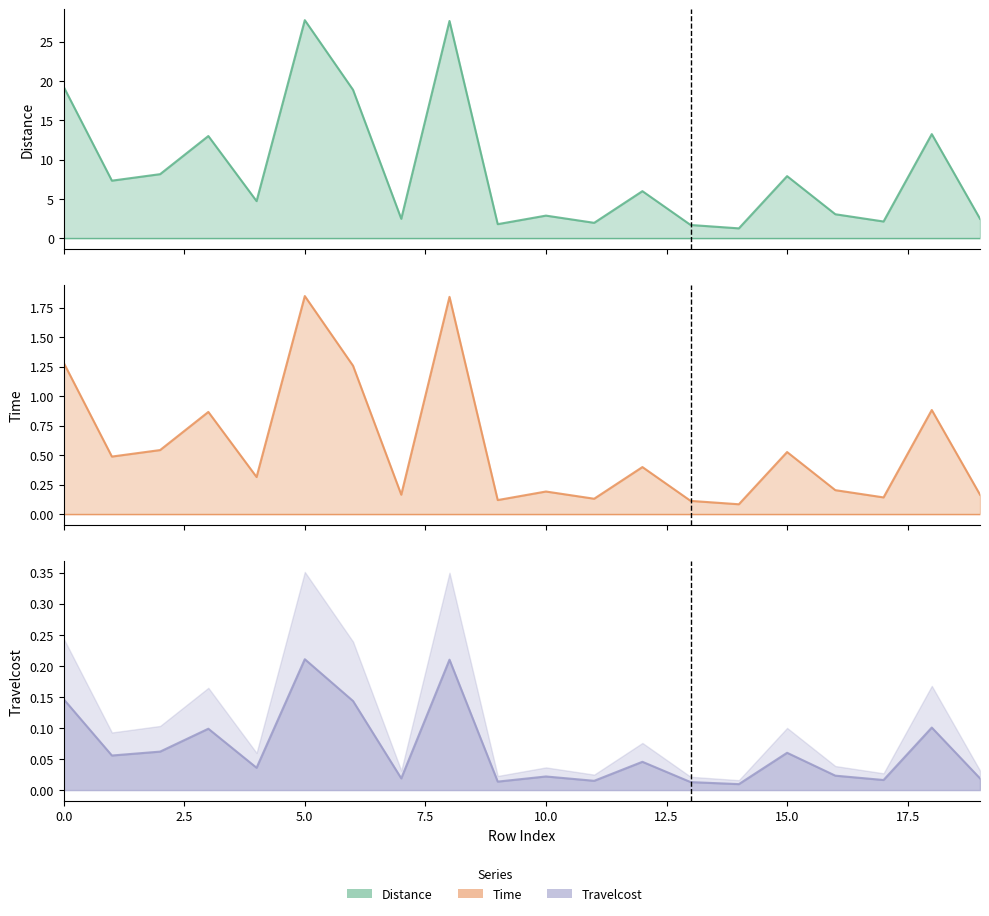

At which category does Time reach its first local peak?

3